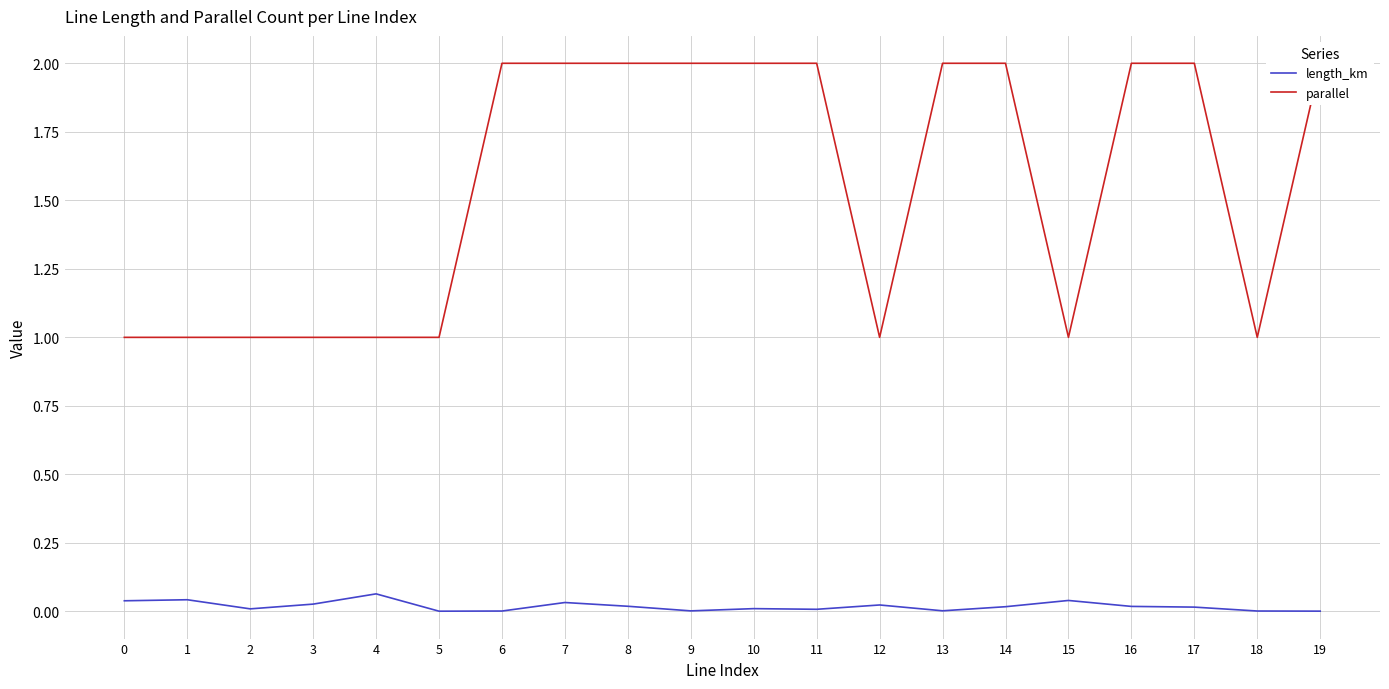

Count the number of categories in the chart.

20